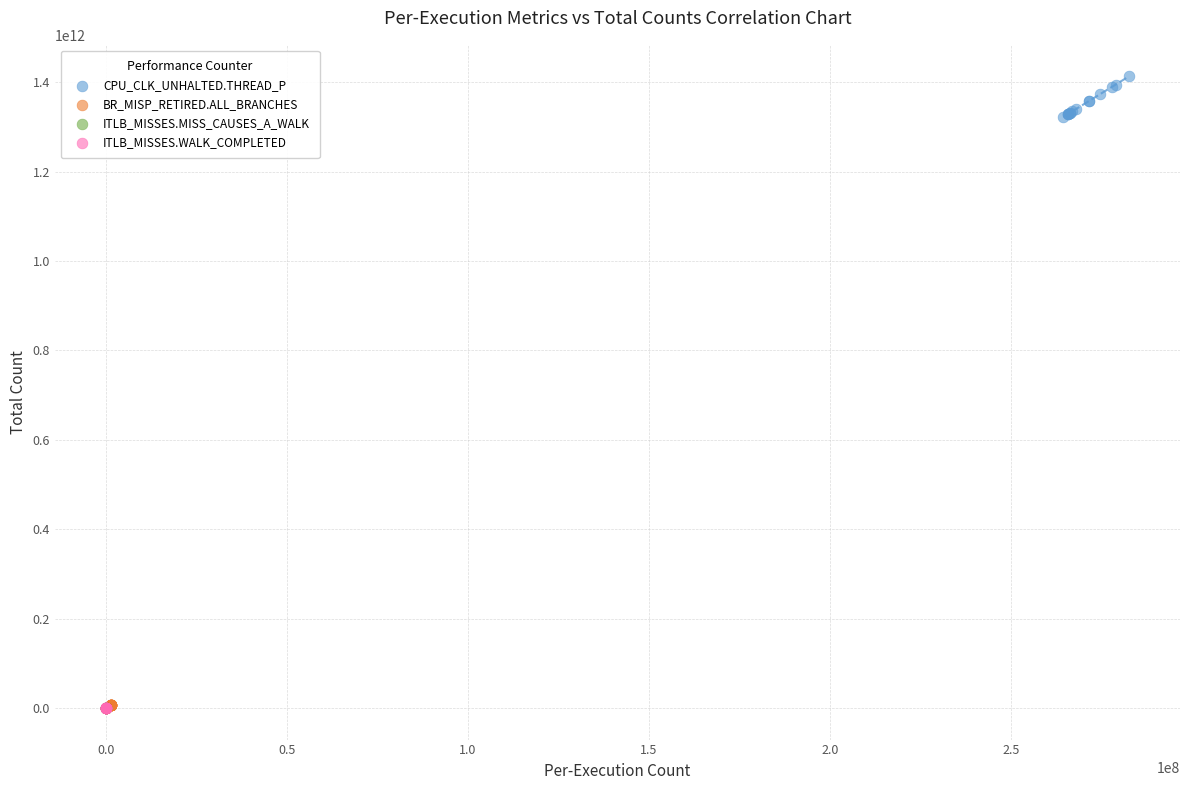

Which series has the largest Y range (max minus min)?

CPU_CLK_UNHALTED.THREAD_P